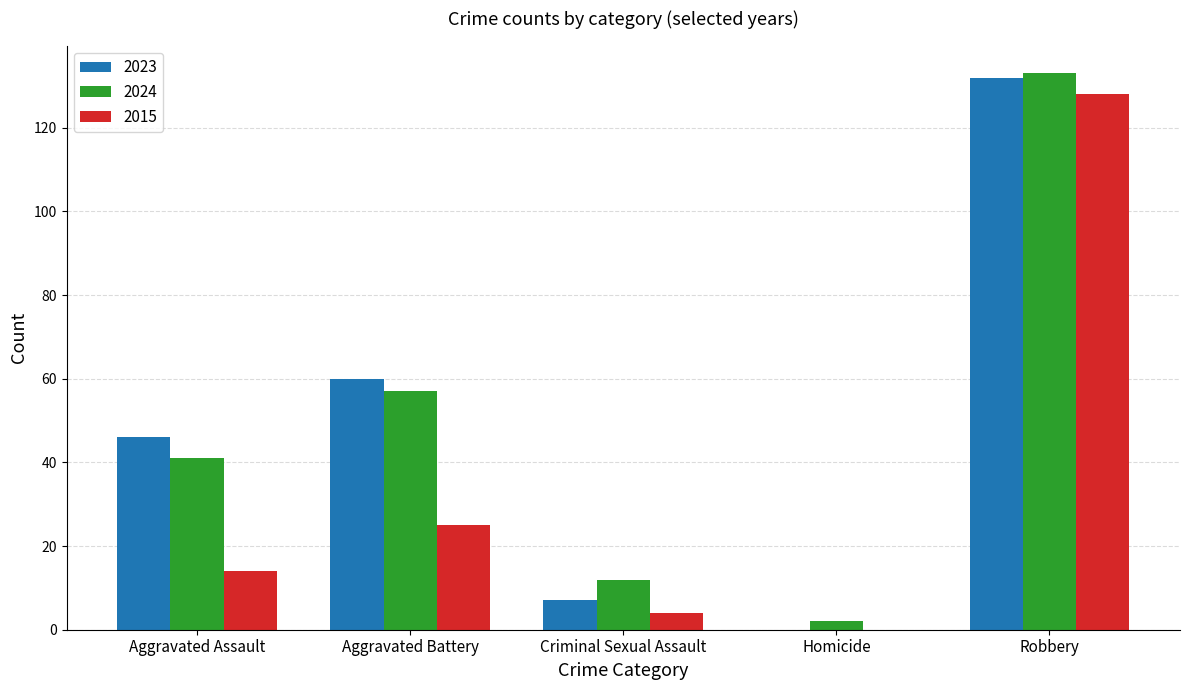

What is the sum of all 2024 values?

245